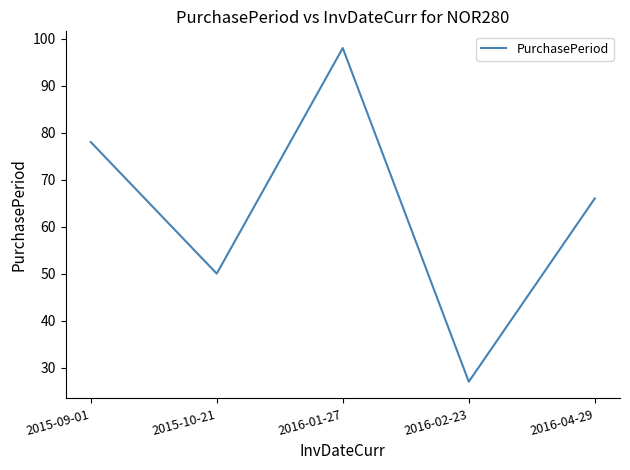

At which category does the data reach its first local peak?

2016-01-27